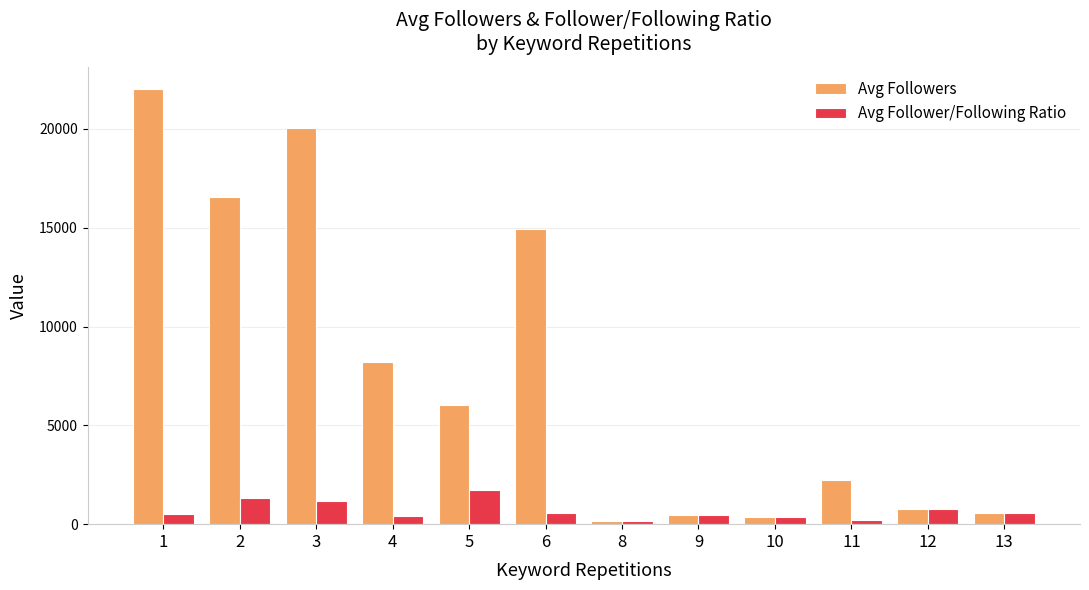

How many values in the Avg Follower/Following Ratio series are below 546?

6